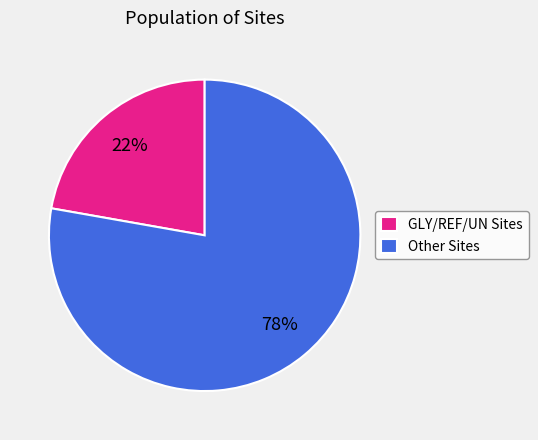

Combined, do GLY/REF/UN Sites and Other Sites account for over 50%?

Yes